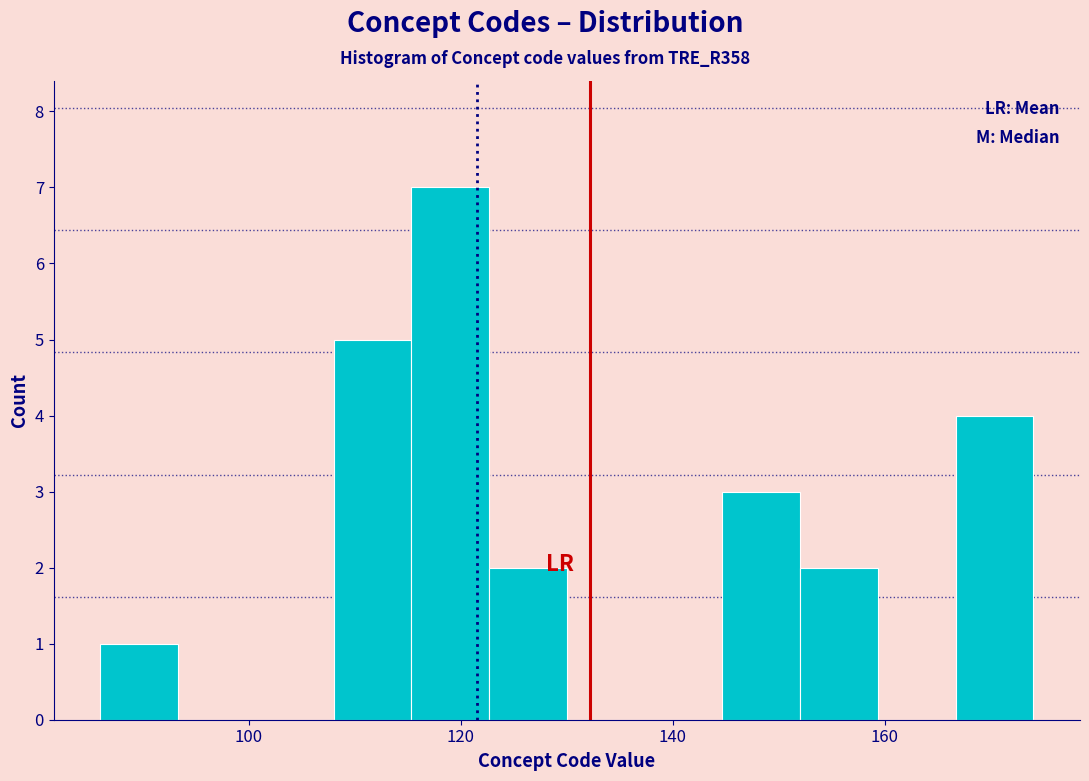

Read against the x-axis, roughly where is the centre of the tallest bar?

120